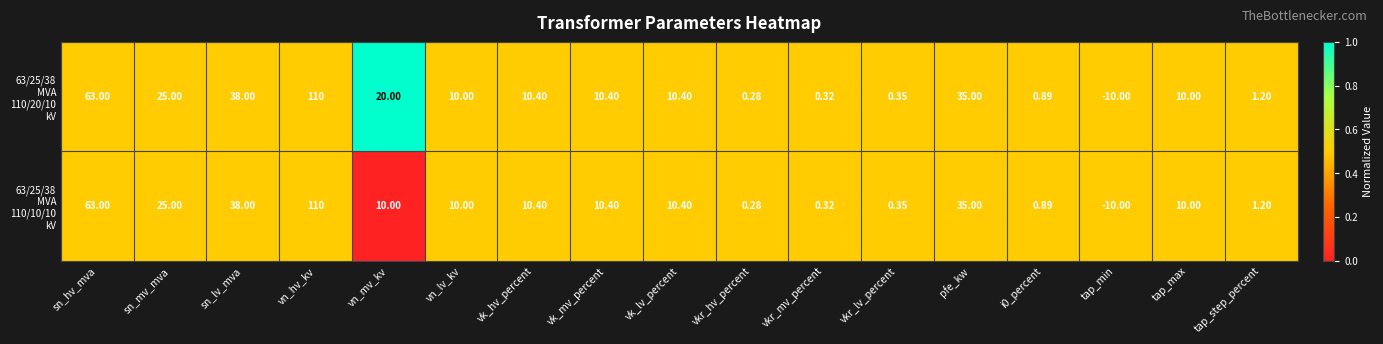

At which category does the chart reach its minimum across all series?

tap_min